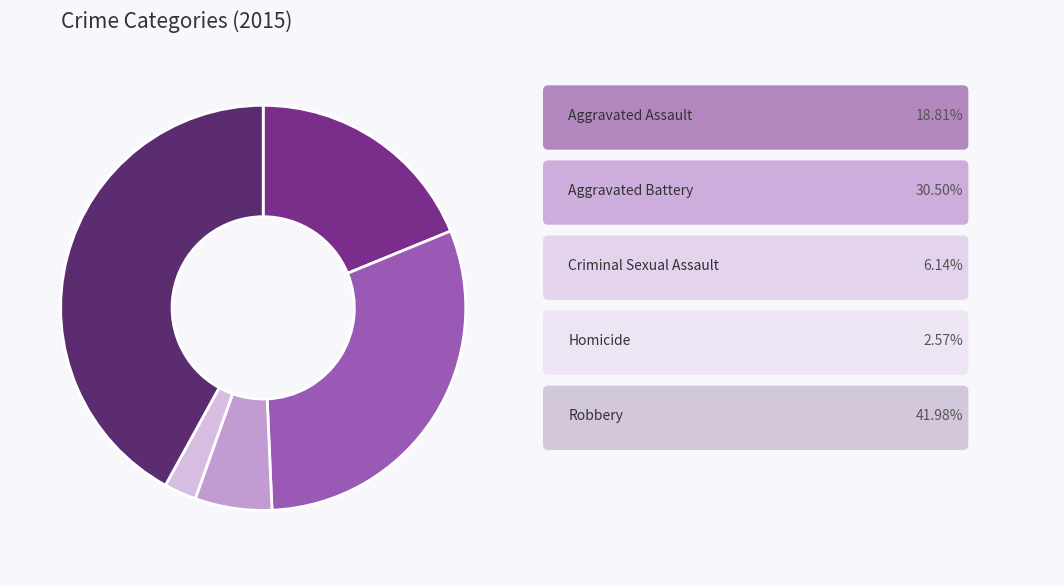

Is there any slice that represents more than half of the pie?

No